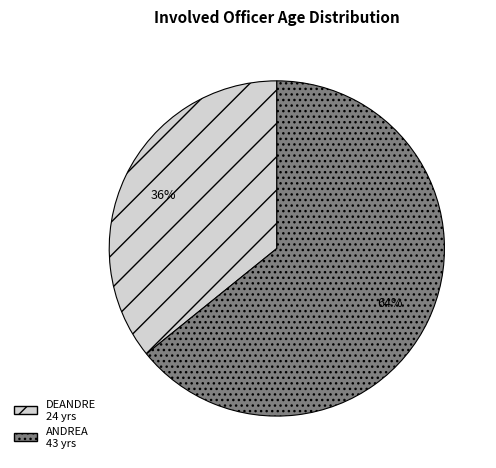

Is the sum of ANDREA and DEANDRE greater than half?

Yes